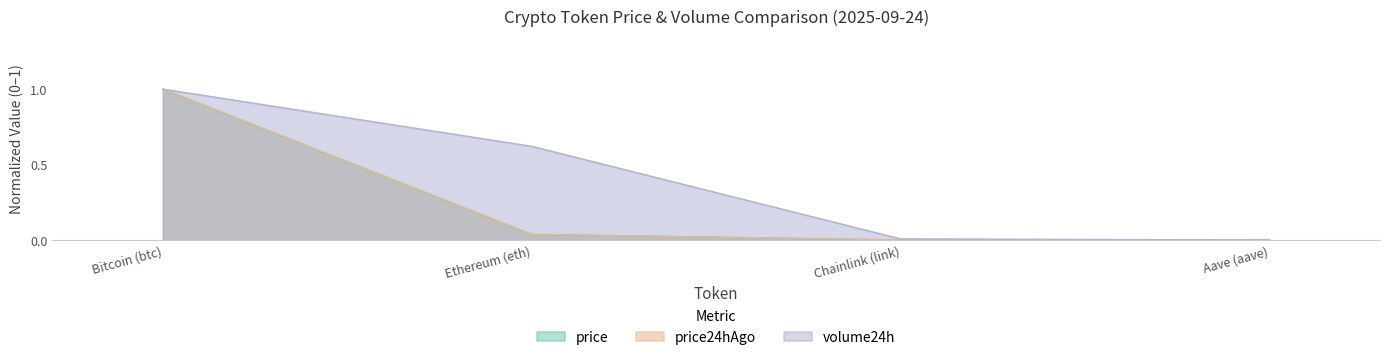

How many data points in price are above 0?

3